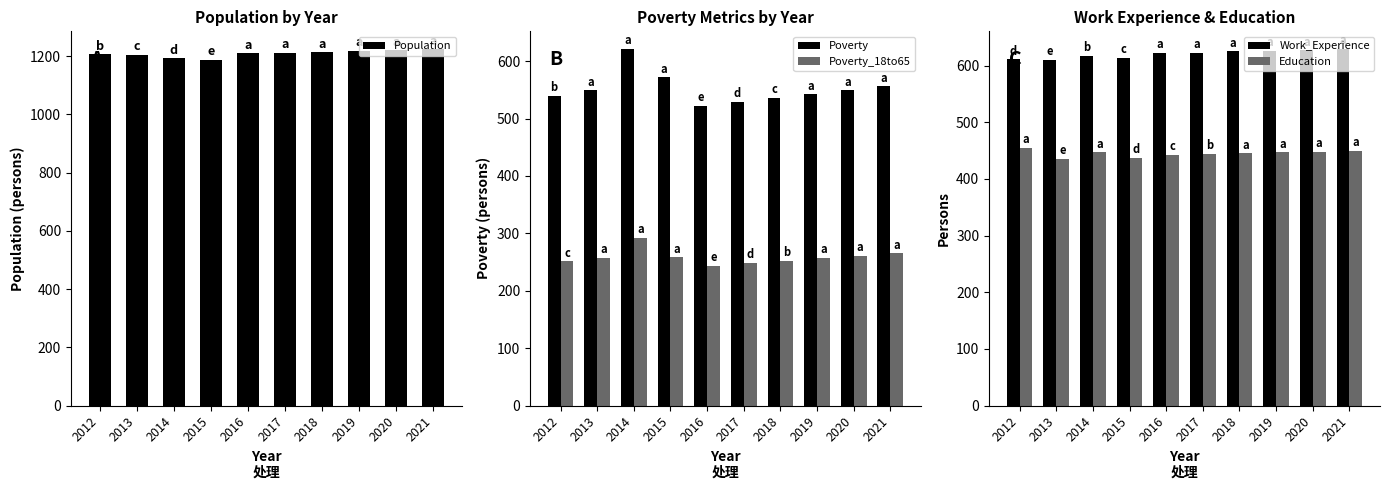

What is the approximate value of Population at 2013?

1205